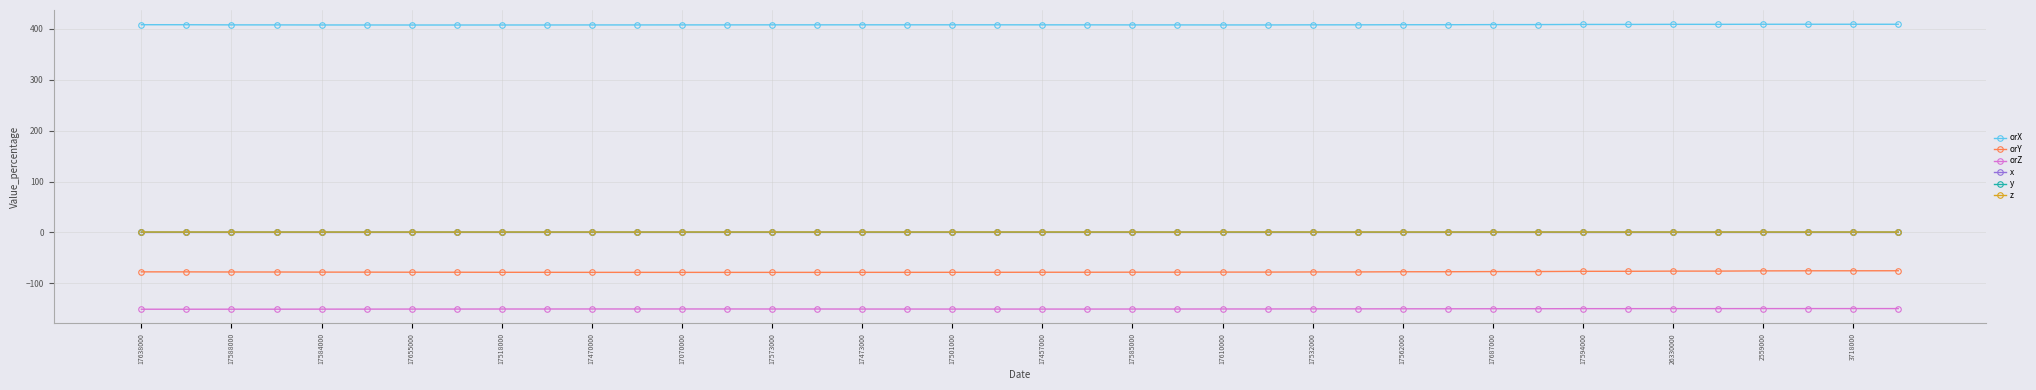

What is the minimum value shown in the chart?

-150.9